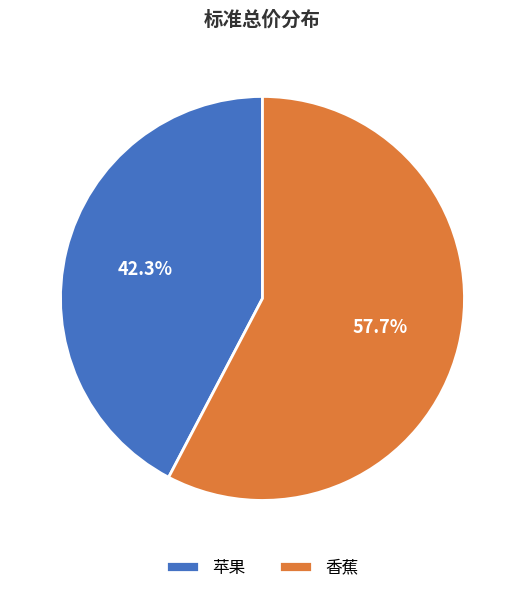

Which category has the biggest portion of the pie?

香蕉